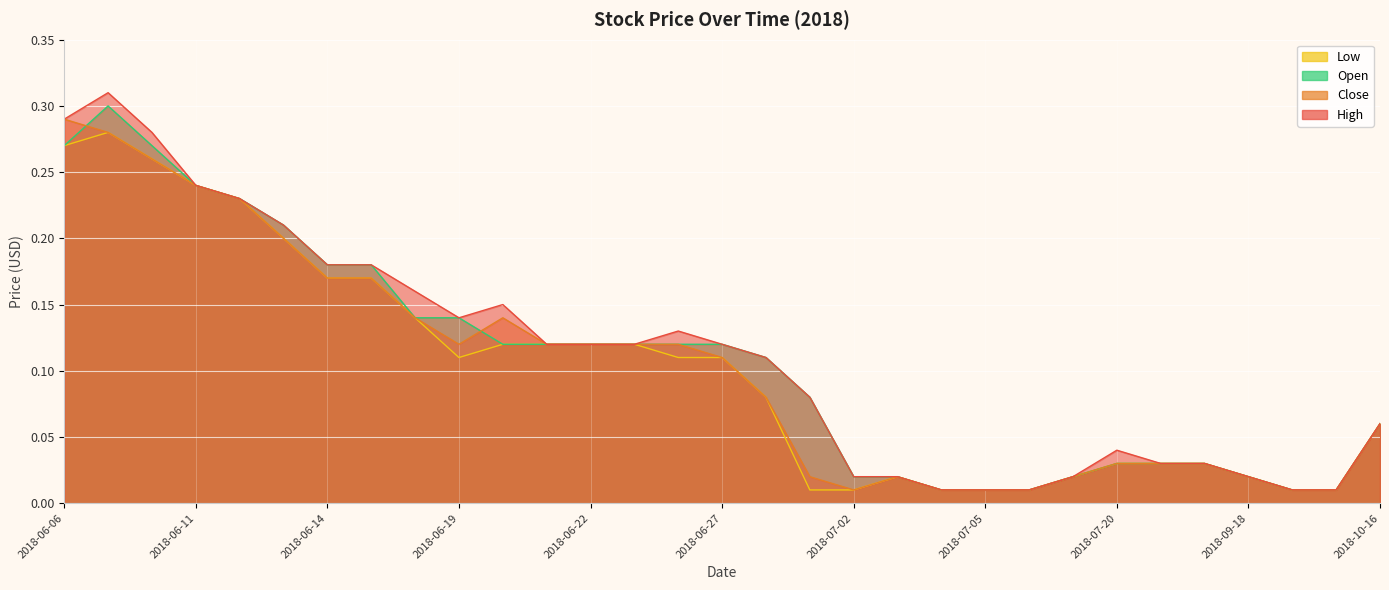

Rank the series by their average value, from lowest to highest.

Low, Close, Open, High